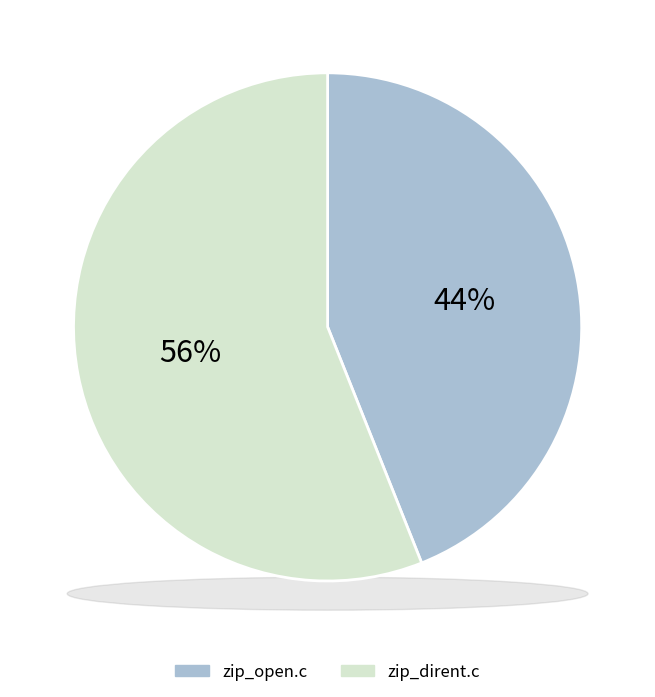

The zip_dirent.c slice represents 41% of the pie. True or false?

False